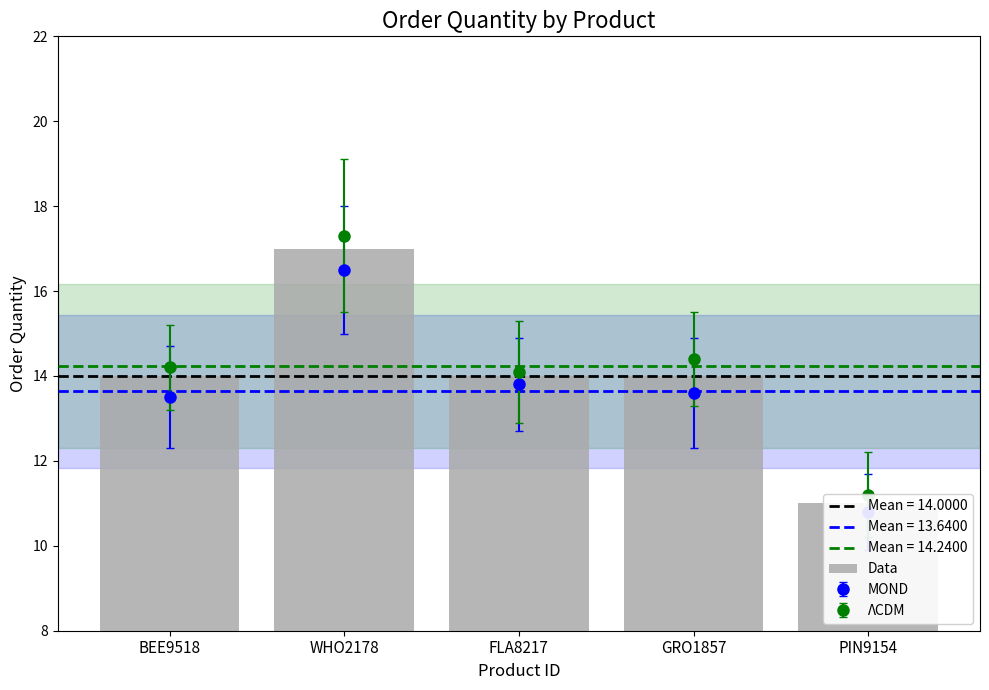

What is the greatest value displayed?

17